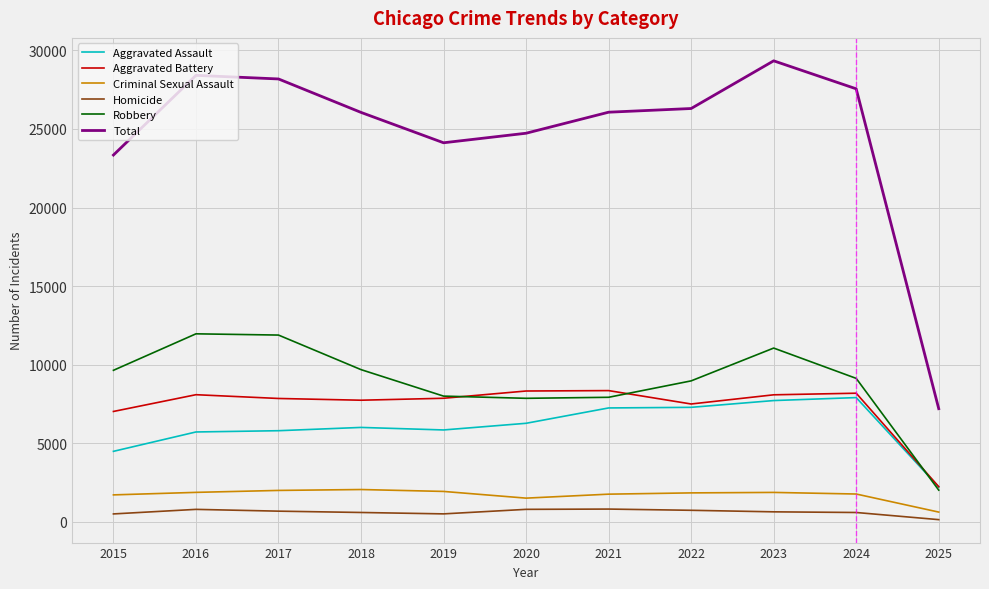

Which series has the largest total across all categories?

Total